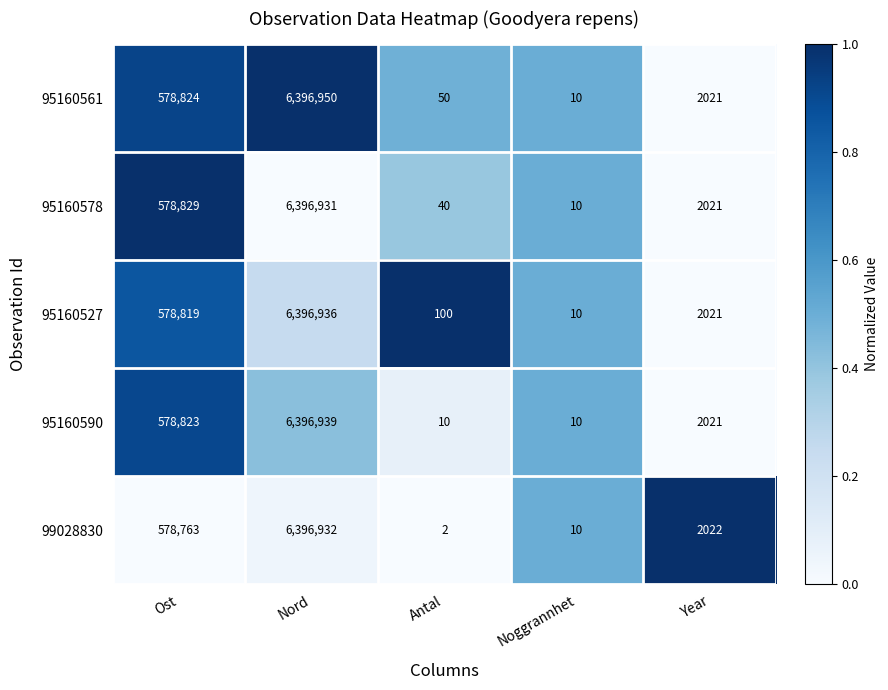

What is the sum of the 95160578 values at Year and Nord?

6398952